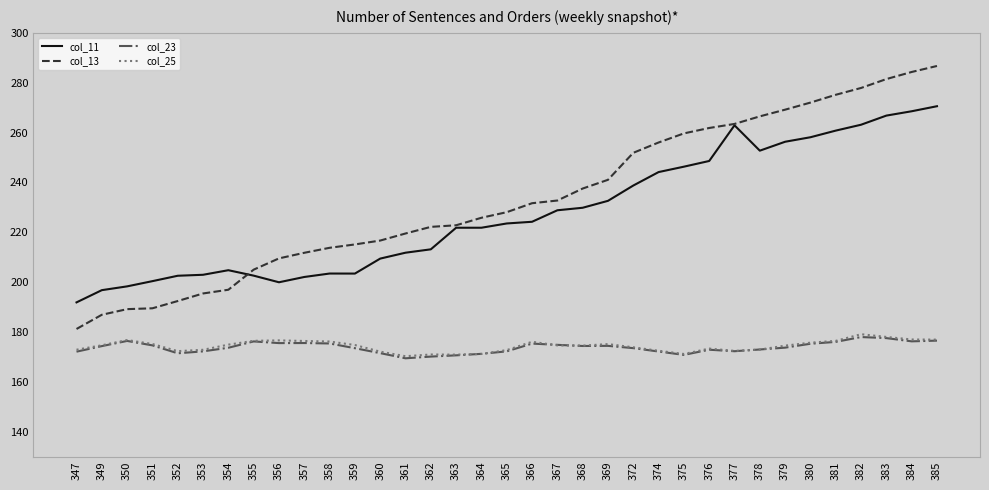

How many values in the col_11 series are below 223?

17